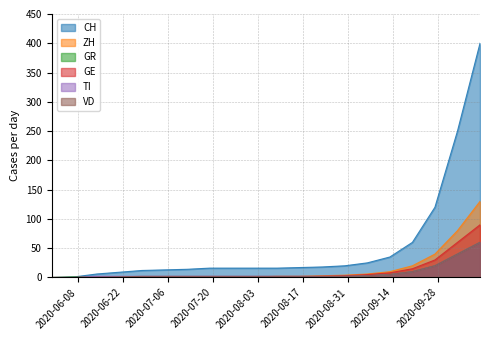

What is the sum of the CH values at 2020-07-05 and 2020-06-14?

19